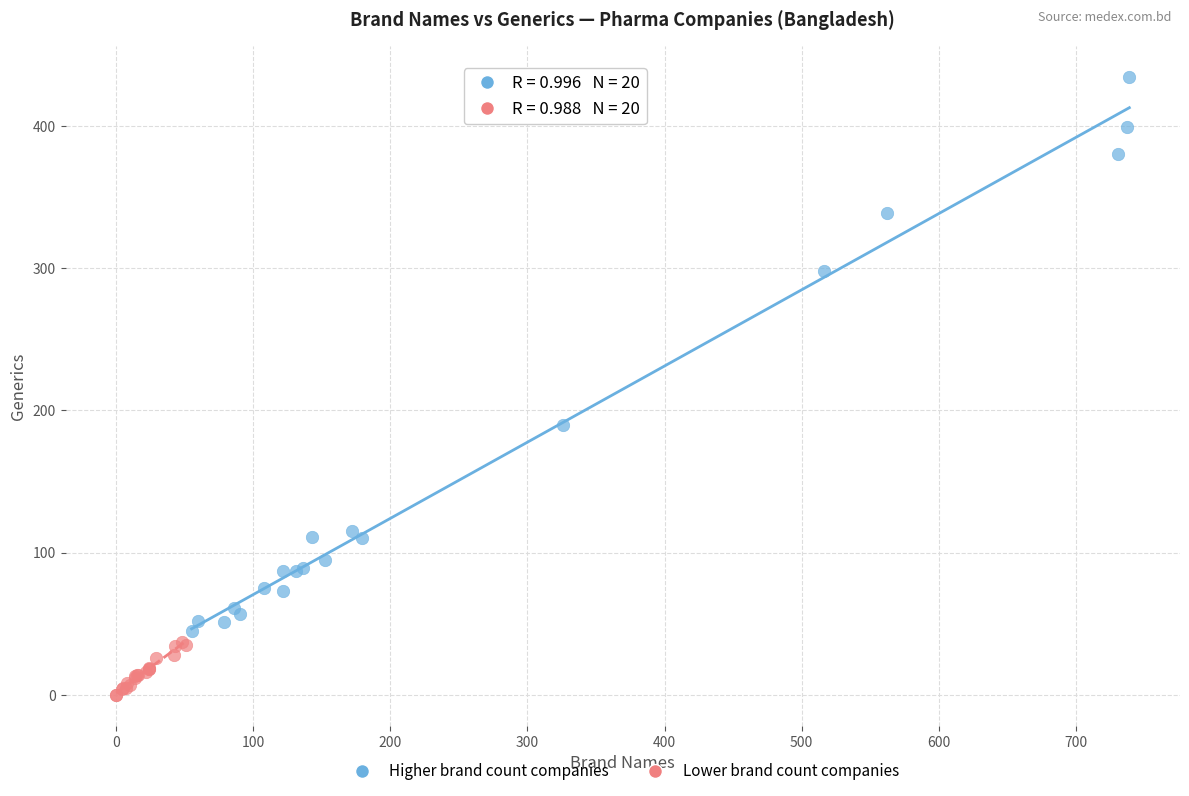

Which series has the largest Y range (max minus min)?

Higher brand count companies